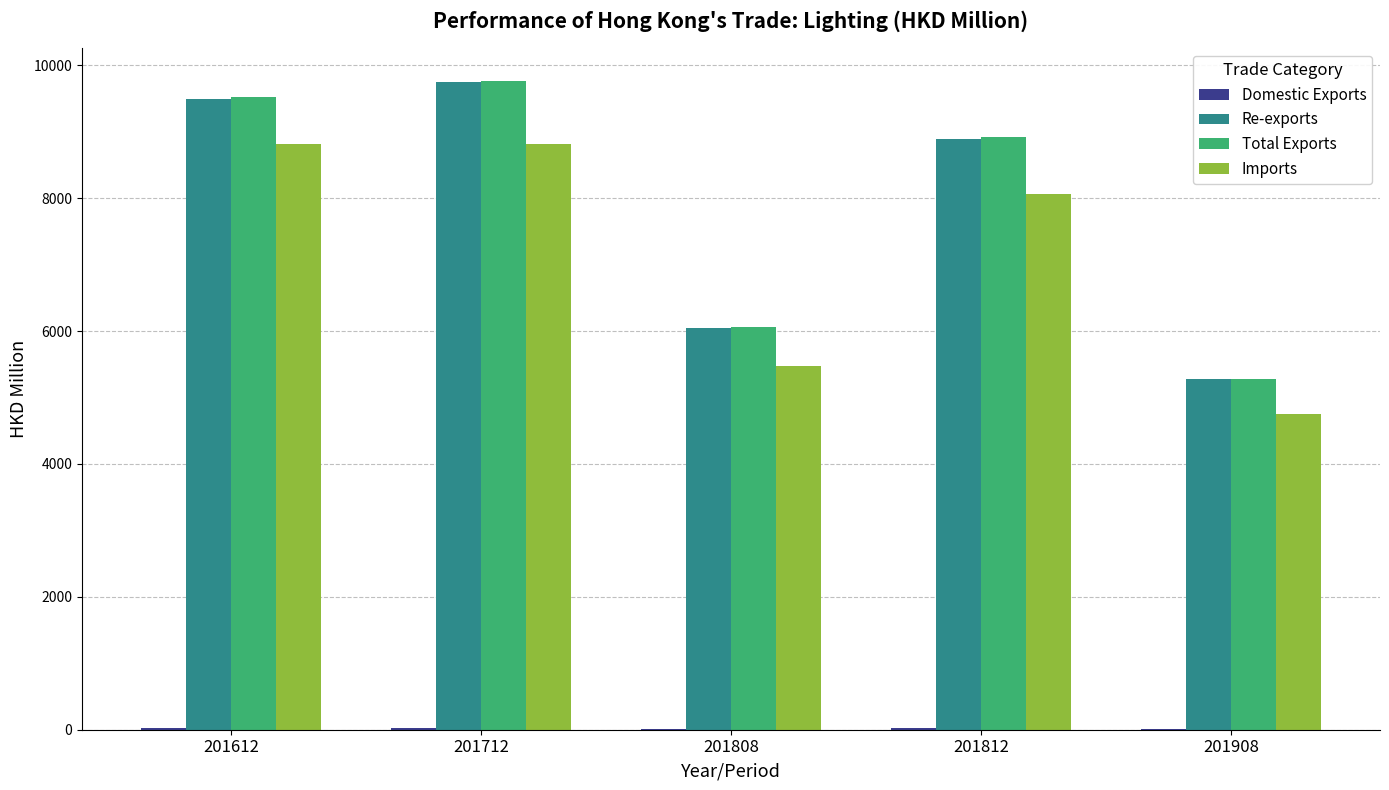

What is the total value across all series at 201808?

17600.8